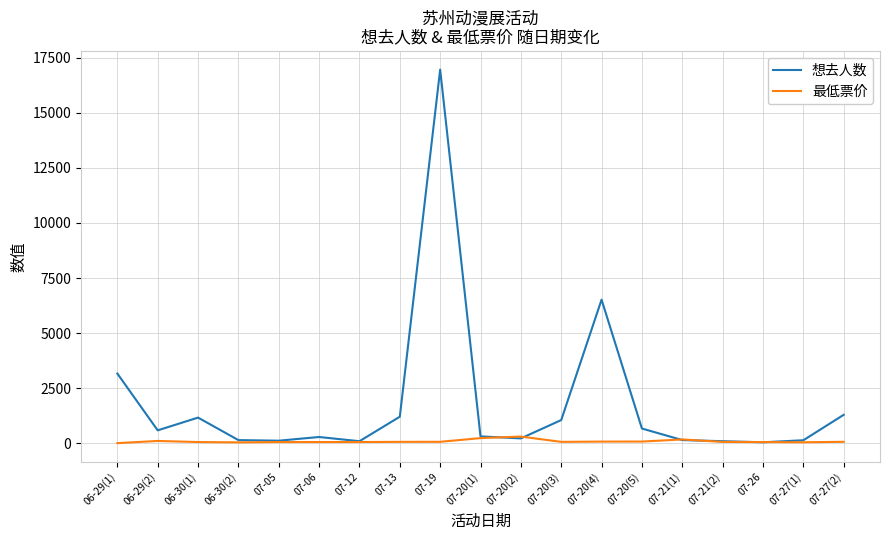

What is the total value across all series at 07-20(5)?

736.0